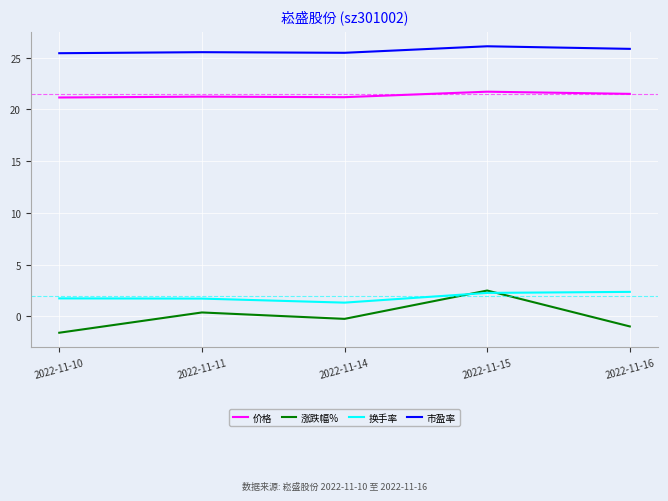

Is the value of 涨跌幅% at 2022-11-16 greater than the value of 市盈率 at 2022-11-10?

No